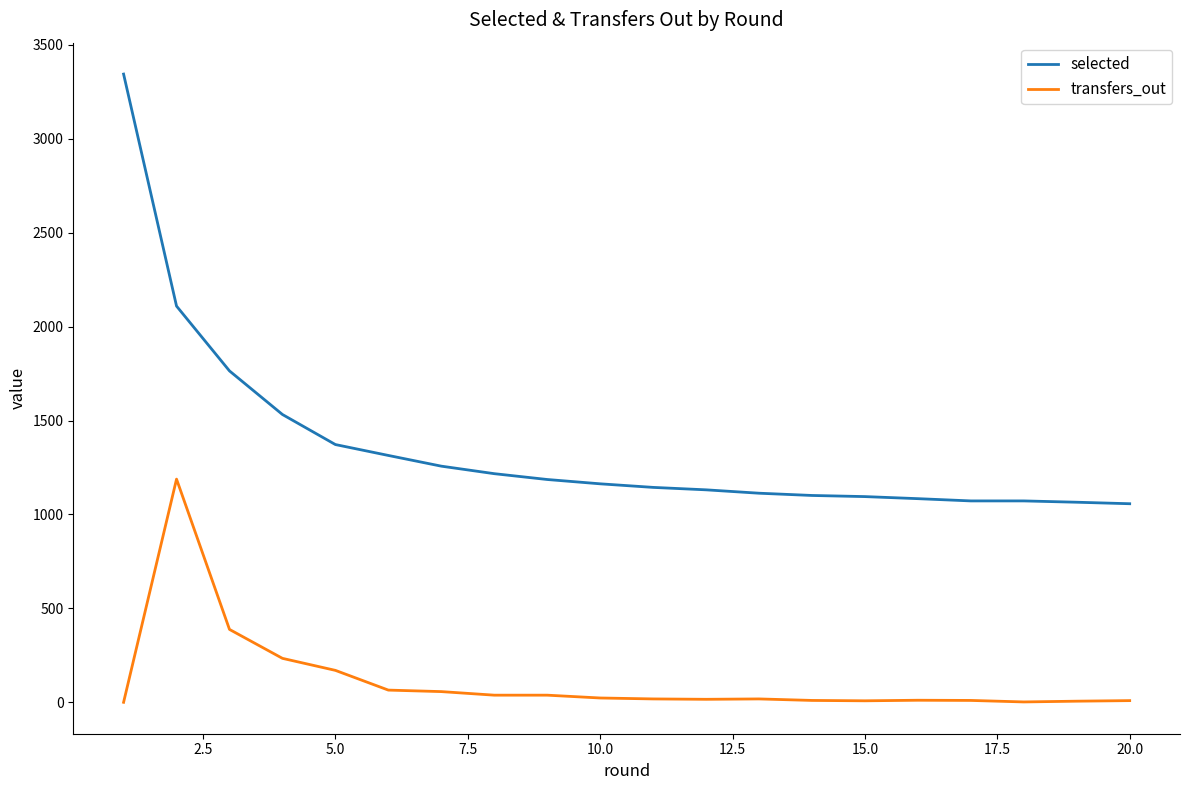

What is the maximum value shown in the chart?

3344